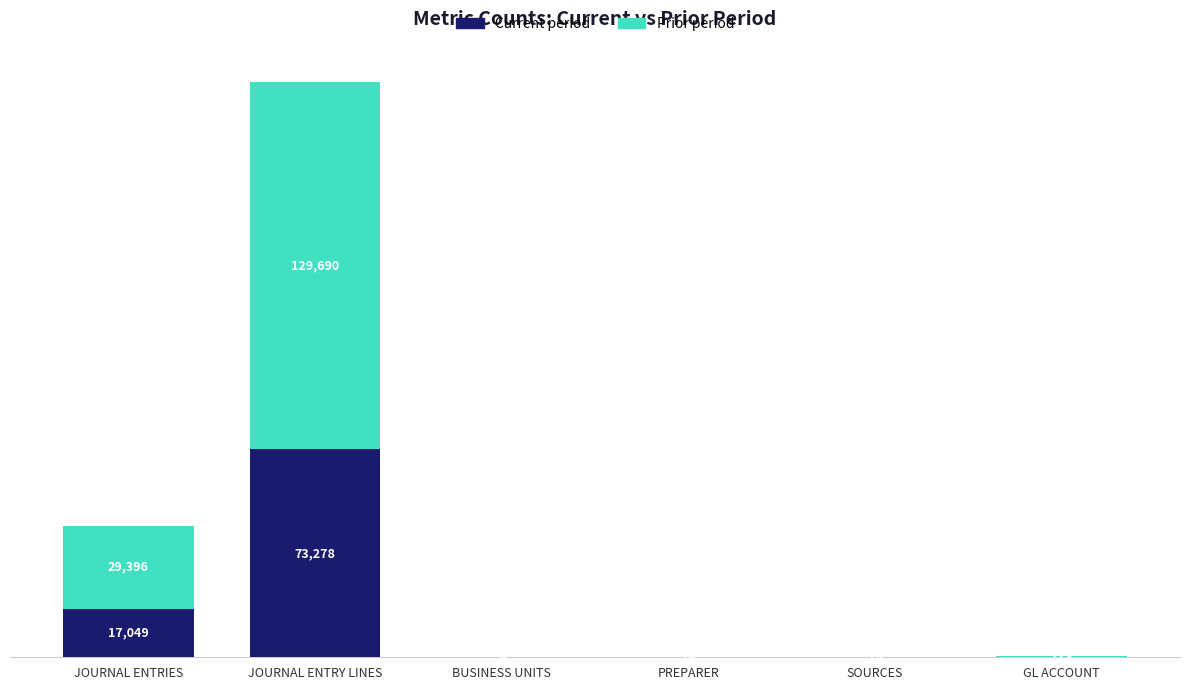

Which category has the highest value in the Current period series?

JOURNAL ENTRY LINES